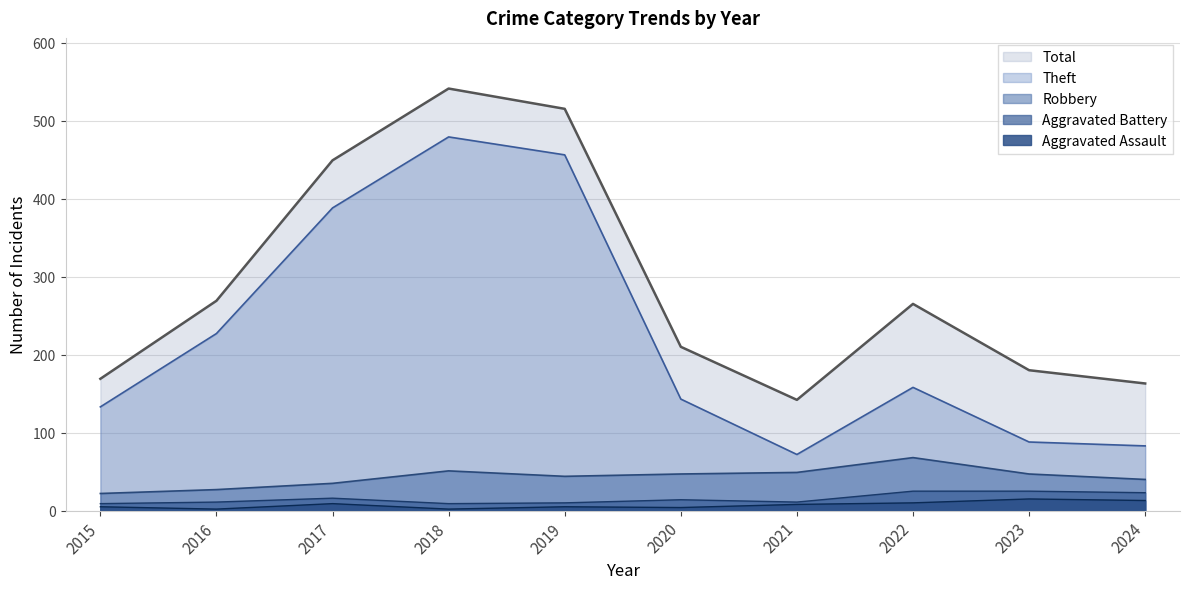

What is the greatest value displayed?

541